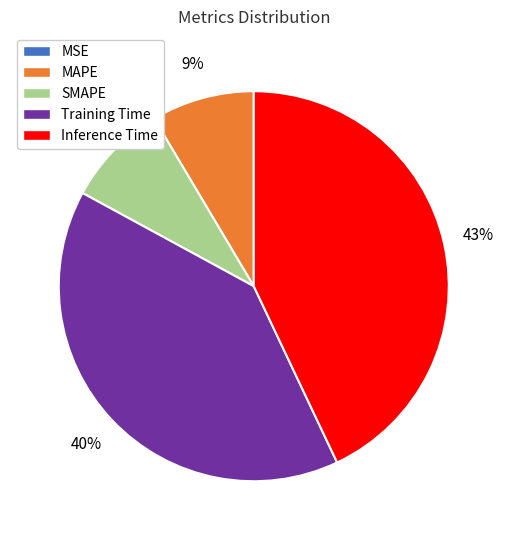

Between Training Time and SMAPE, which is larger?

Training Time